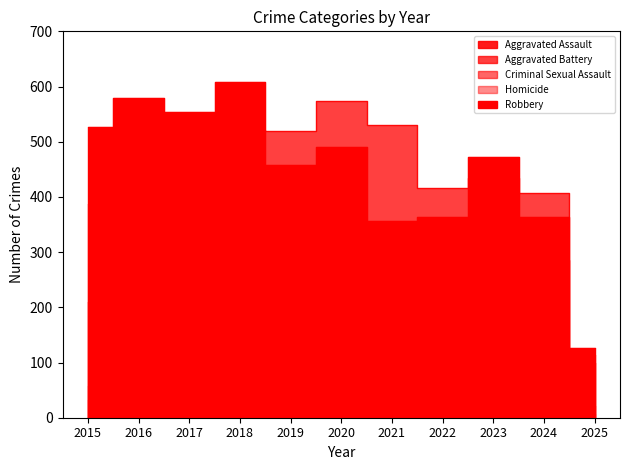

True or false: Robbery has a value of 318 at 2015.

False